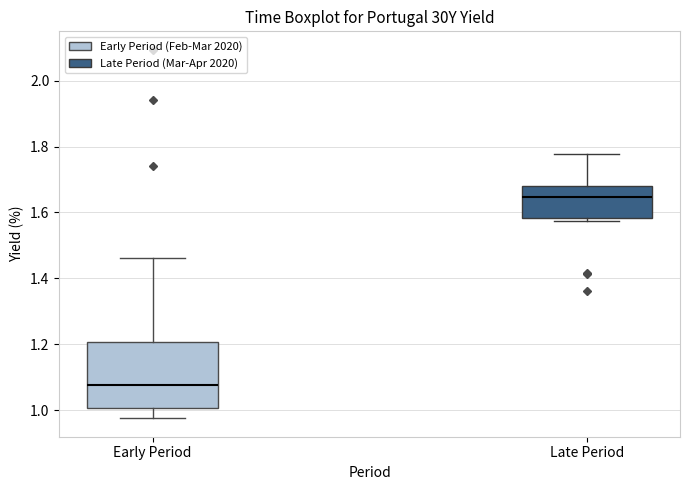

Comparing the boxes themselves (not the whiskers), which one is the tallest?

Early Period